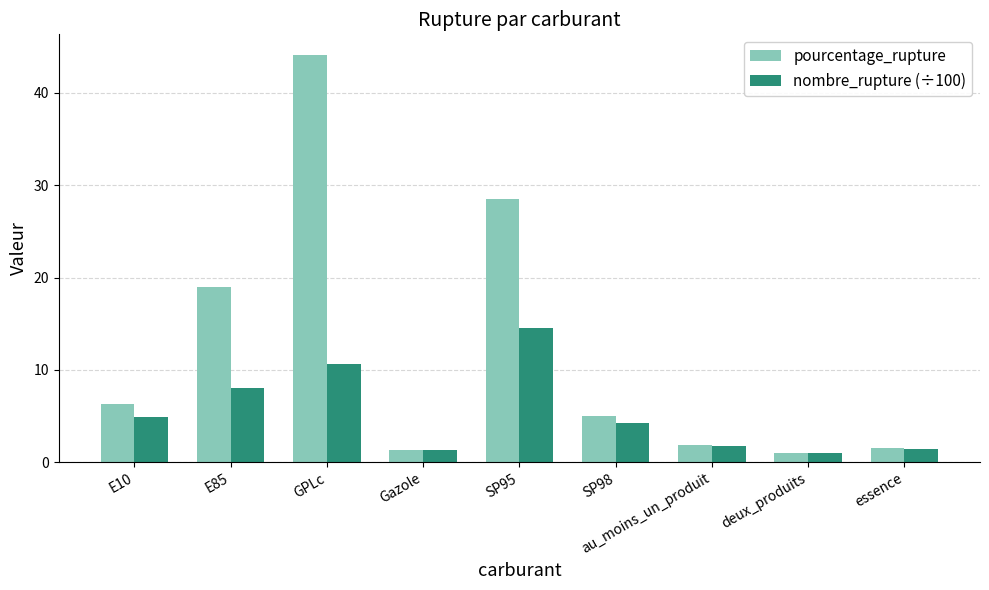

Which series has the largest total across all categories?

pourcentage_rupture